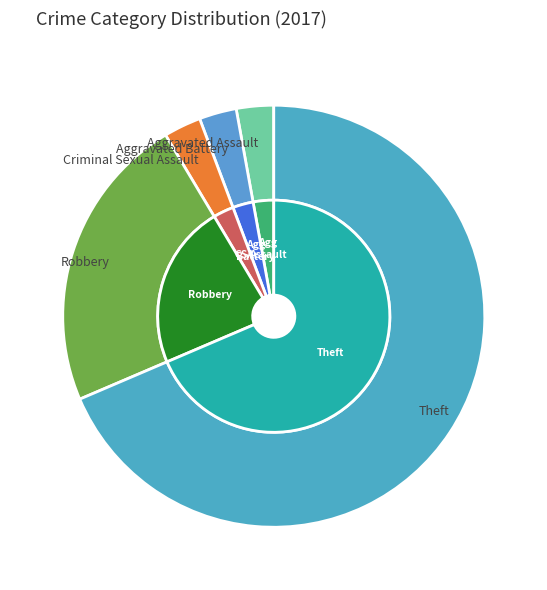

To the nearest percent, what percentage of the pie is Criminal Sexual Assault?

3%